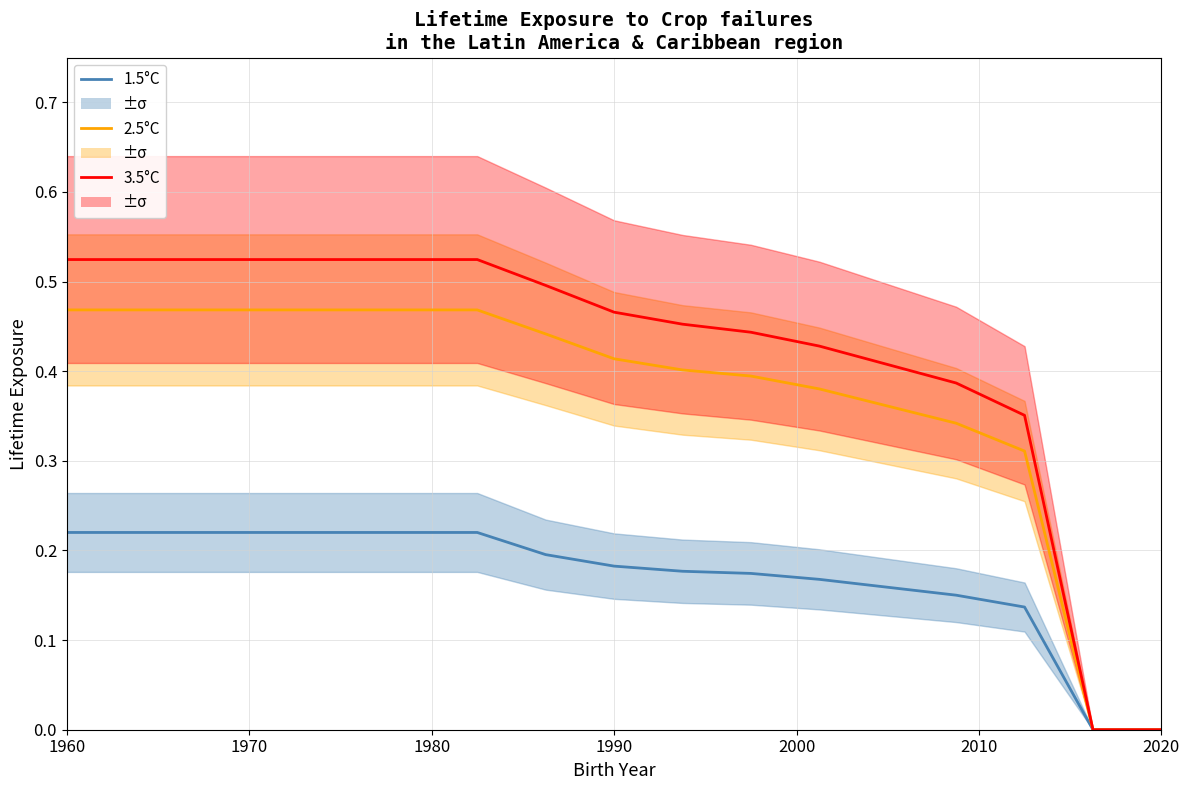

Count the number of data series in this chart.

3